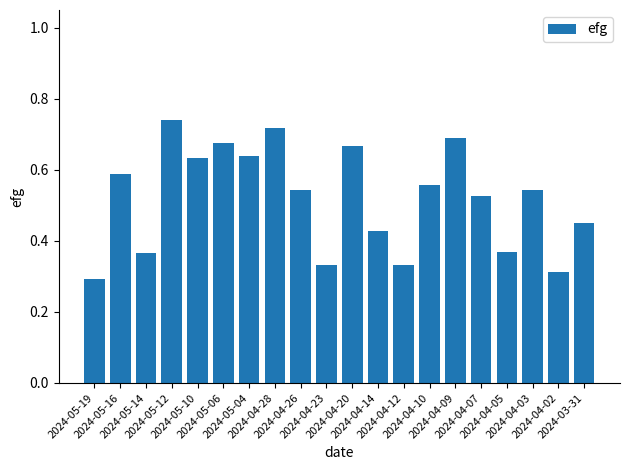

Count the number of data series in this chart.

1